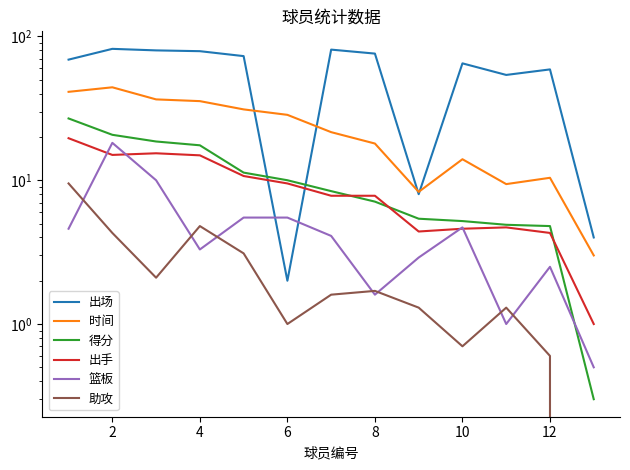

What is the greatest value displayed?

82.0